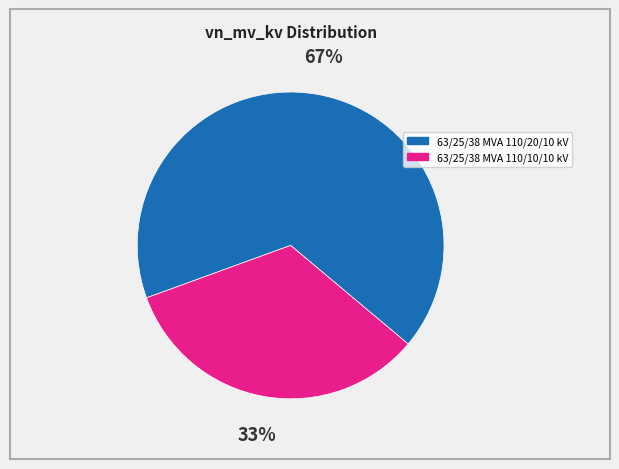

Rank the categories by value from lowest to highest.

63/25/38 MVA 110/10/10 kV, 63/25/38 MVA 110/20/10 kV